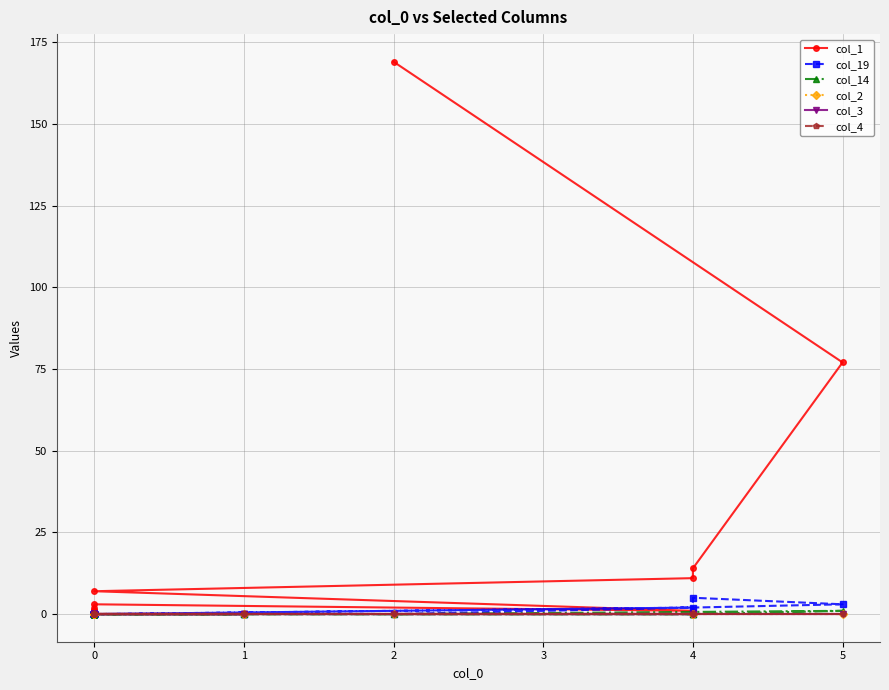

Which series ends up on top after the final intersection of col_1 and col_19?

col_1